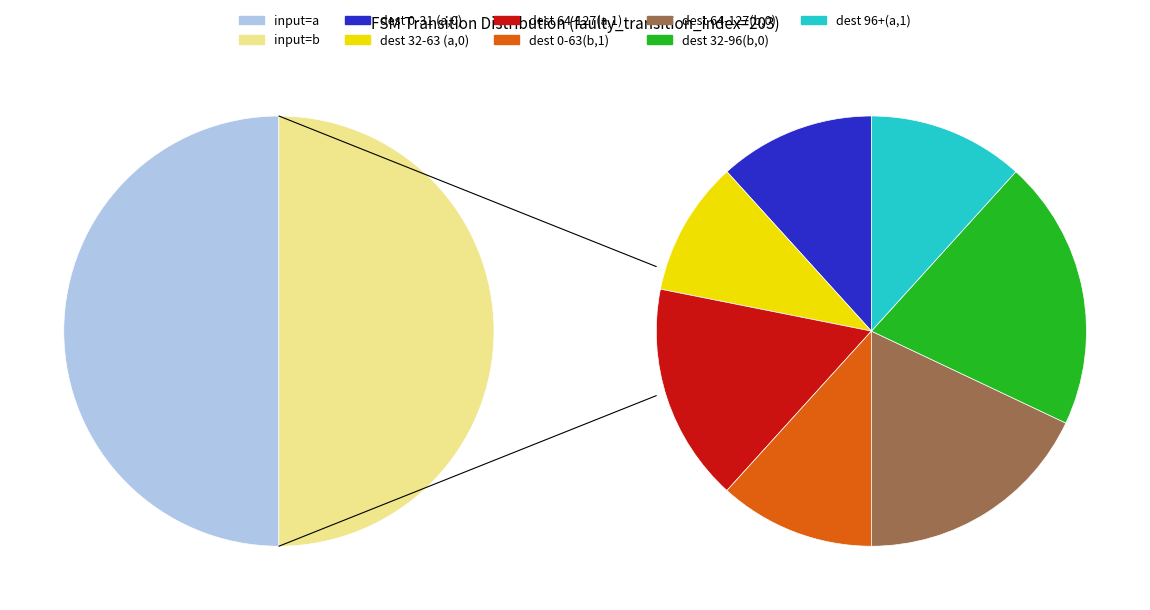

What is the total percentage of output=1 (input=a) and output=0 (input=b)?

53.1%